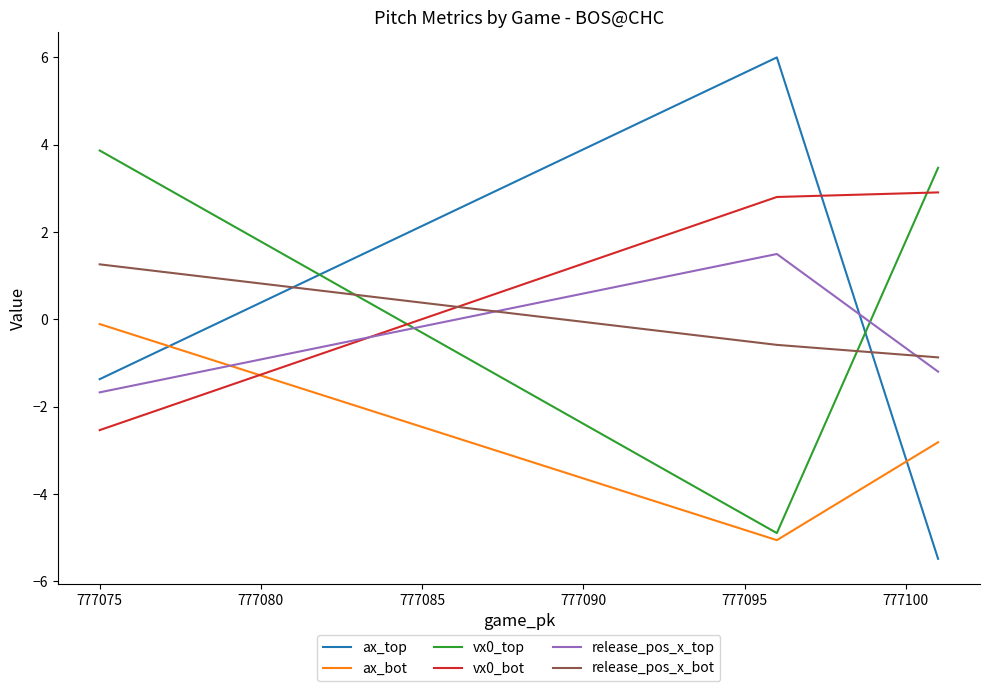

Between 777075 and 777080, which series saw the biggest shift?

vx0_top